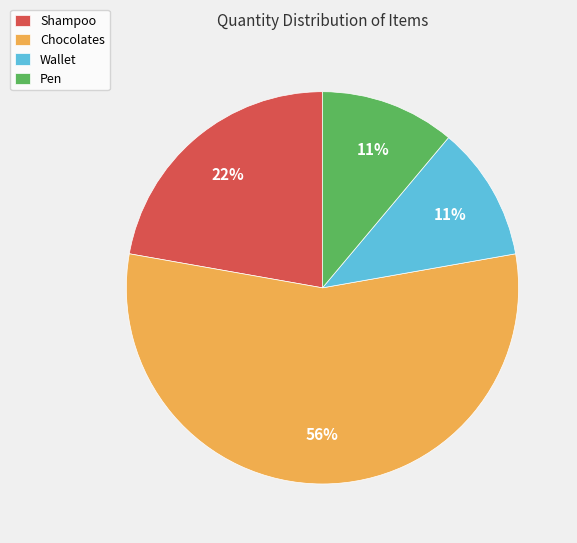

Is it true that Shampoo is 22% of the pie?

True